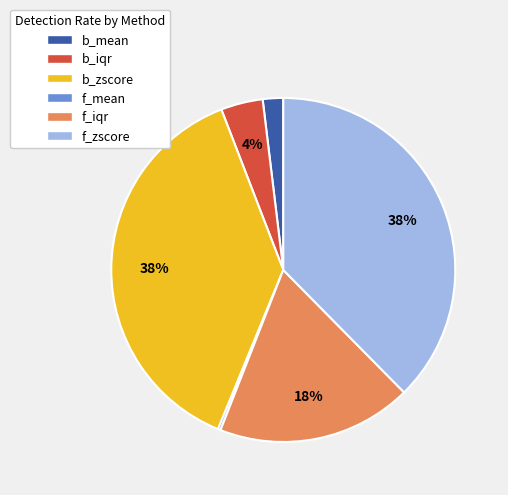

Is b_iqr the majority of the pie?

No